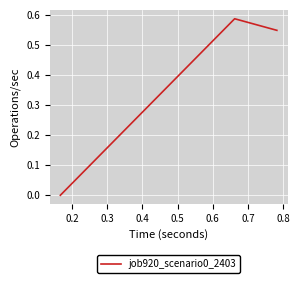

What is the sum of all values?

1.1